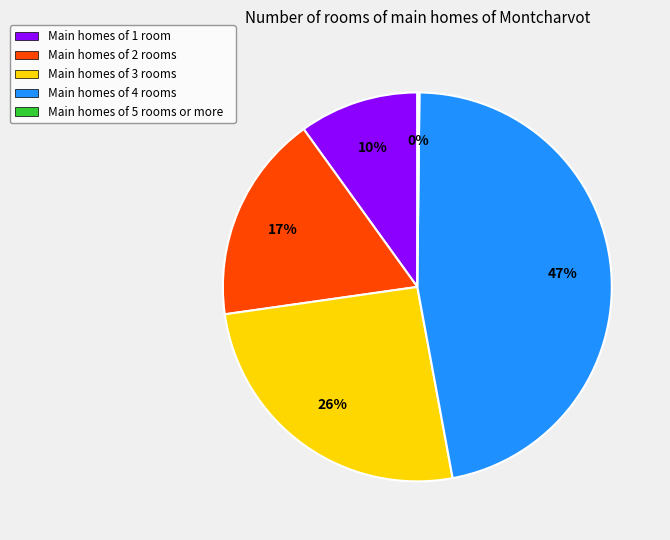

Which category has the biggest portion of the pie?

Main homes of 4 rooms